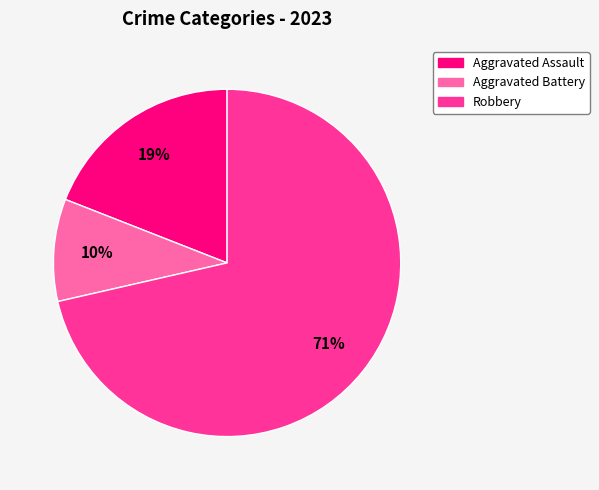

Is it true that Robbery is 66% of the pie?

False